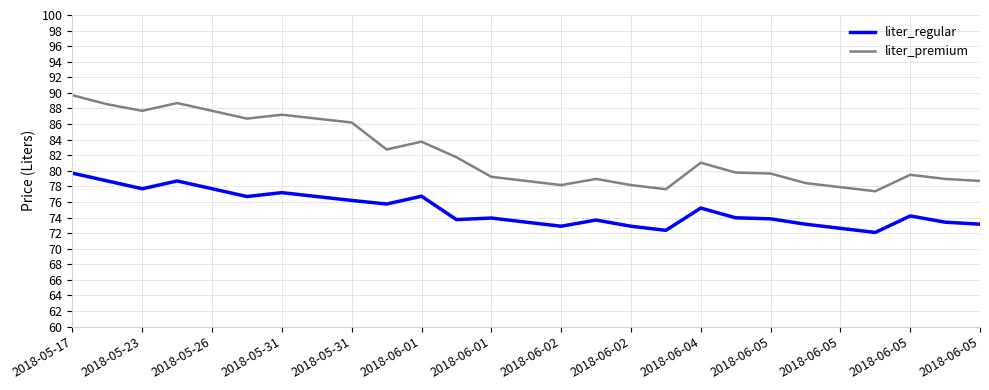

What is the difference between the maximum and minimum values in the liter_premium series?

12.3